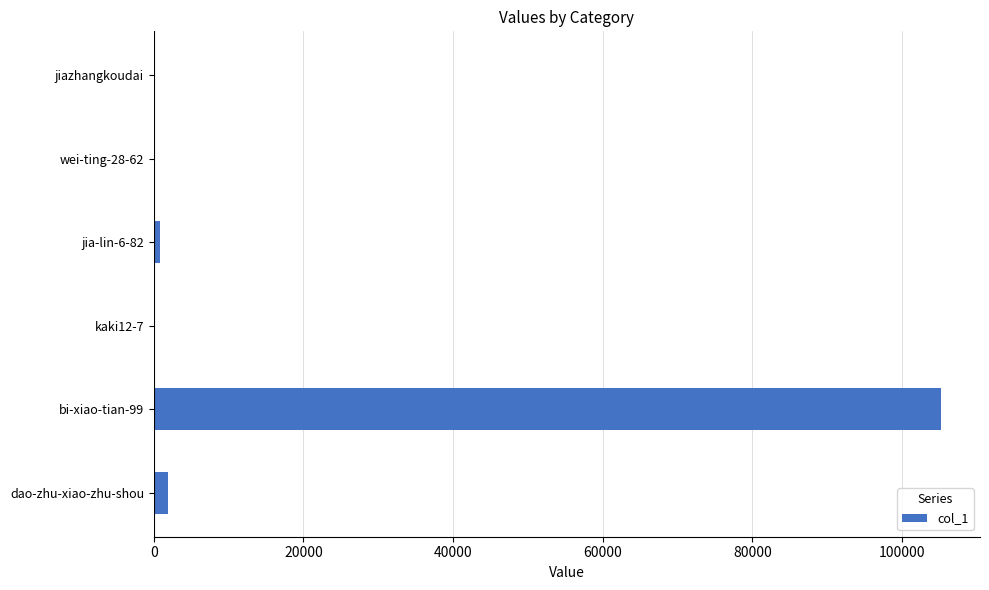

Which label corresponds to the largest value in the chart?

bi-xiao-tian-99